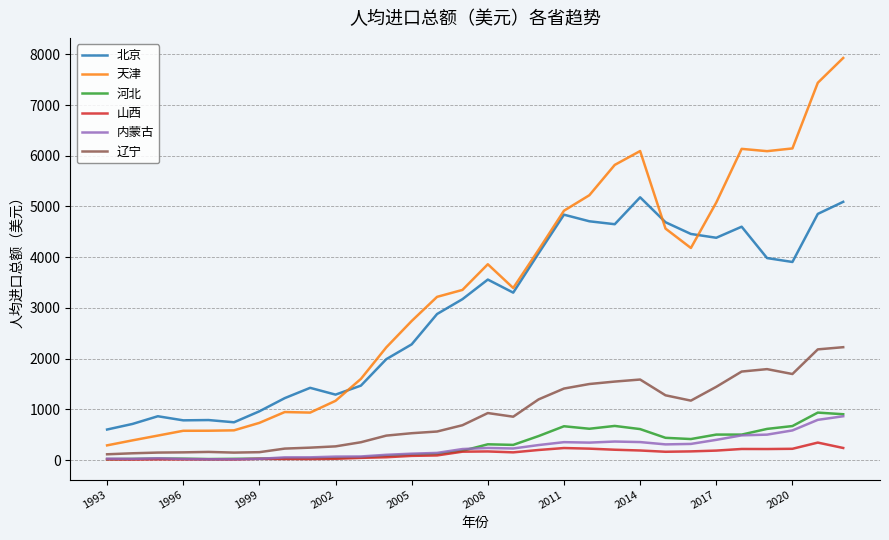

True or false: 辽宁 and 北京 cross at least once.

False